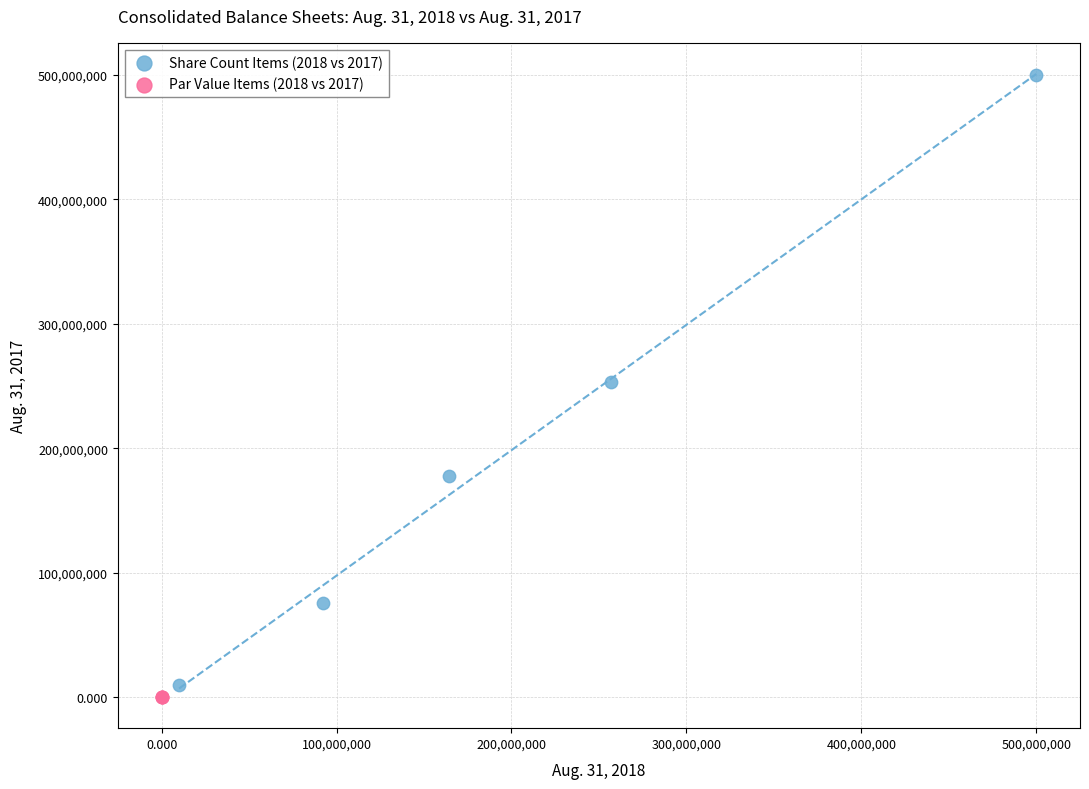

Which series has the largest Y range (max minus min)?

Share Count Items (2018 vs 2017)